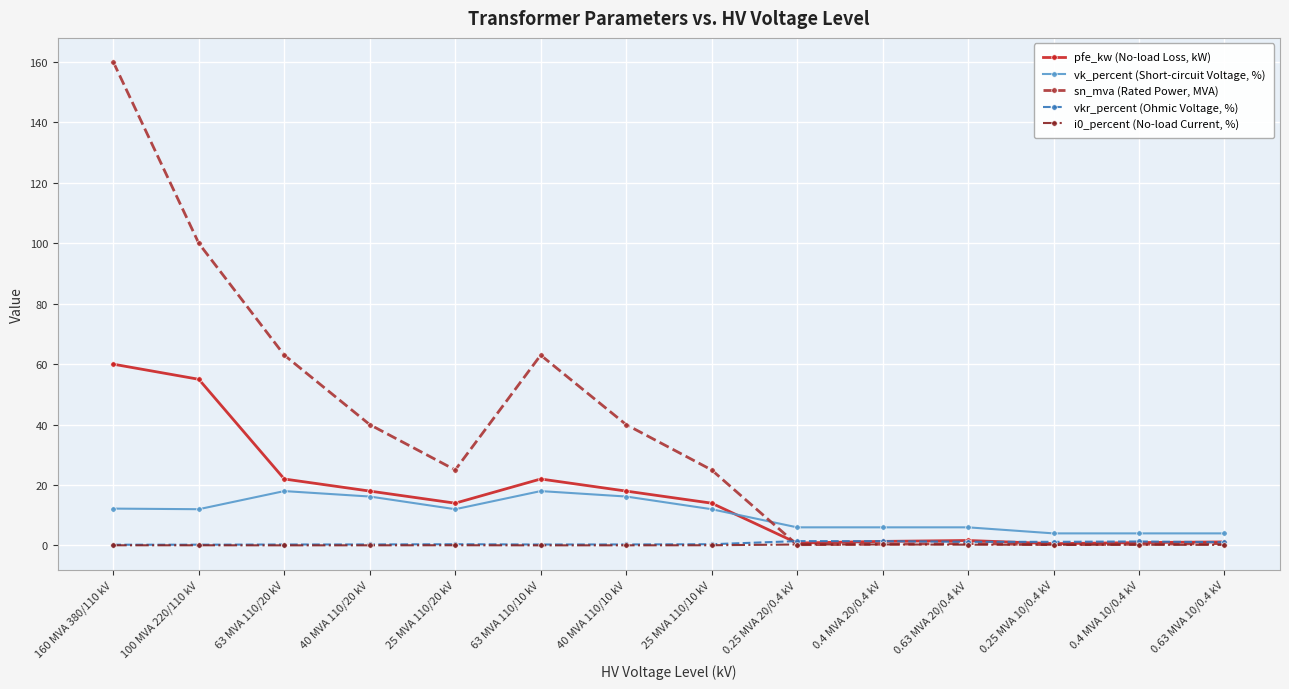

In vkr_percent (Ohmic Voltage, %), how many points are higher than both neighbors (excluding endpoints)?

3